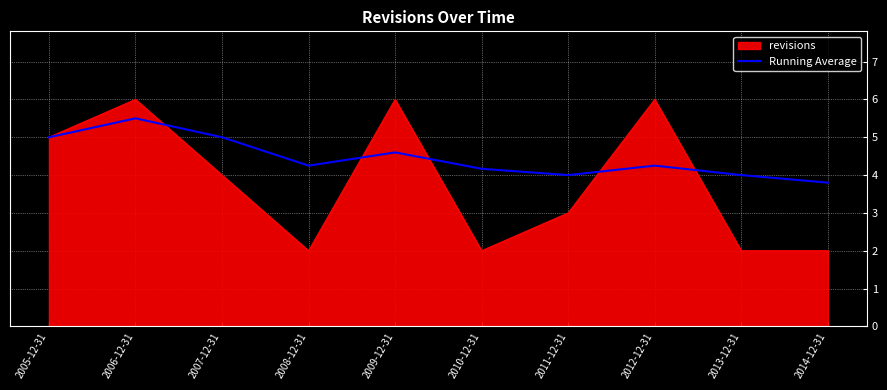

Which series has the largest range (max minus min)?

revisions